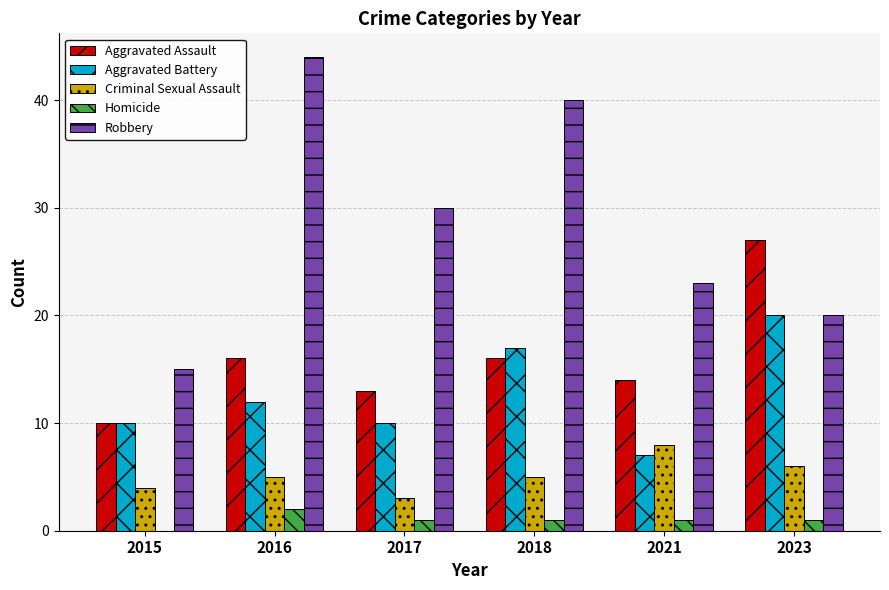

At which label is Robbery closest to 29?

2017